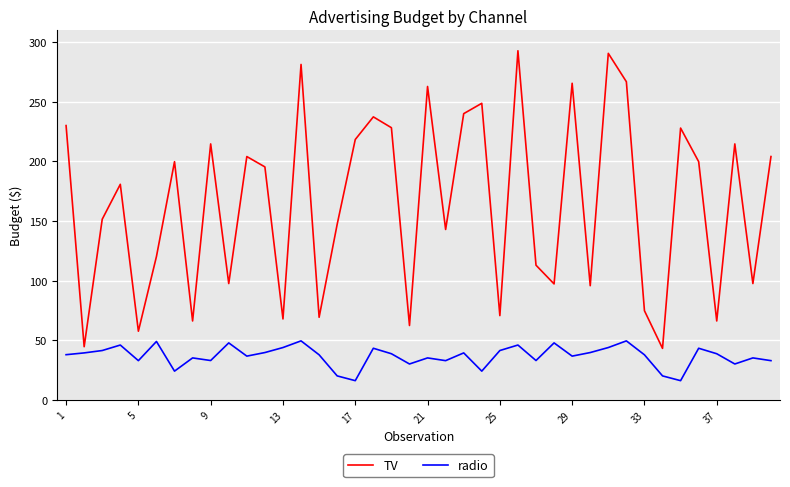

What is the minimum value shown in the chart?

16.0